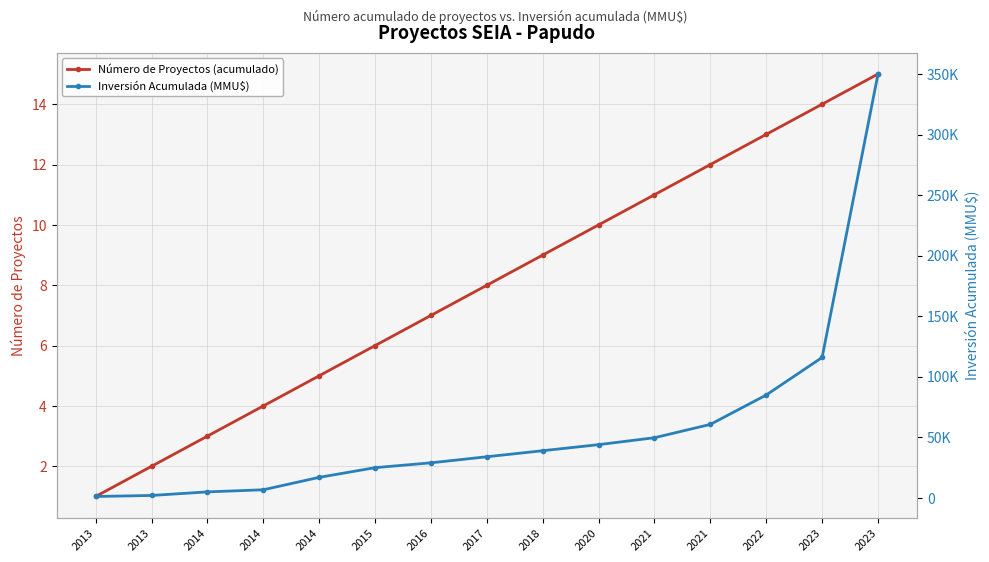

What is the spread (max minus min) of values at 2021?

49709